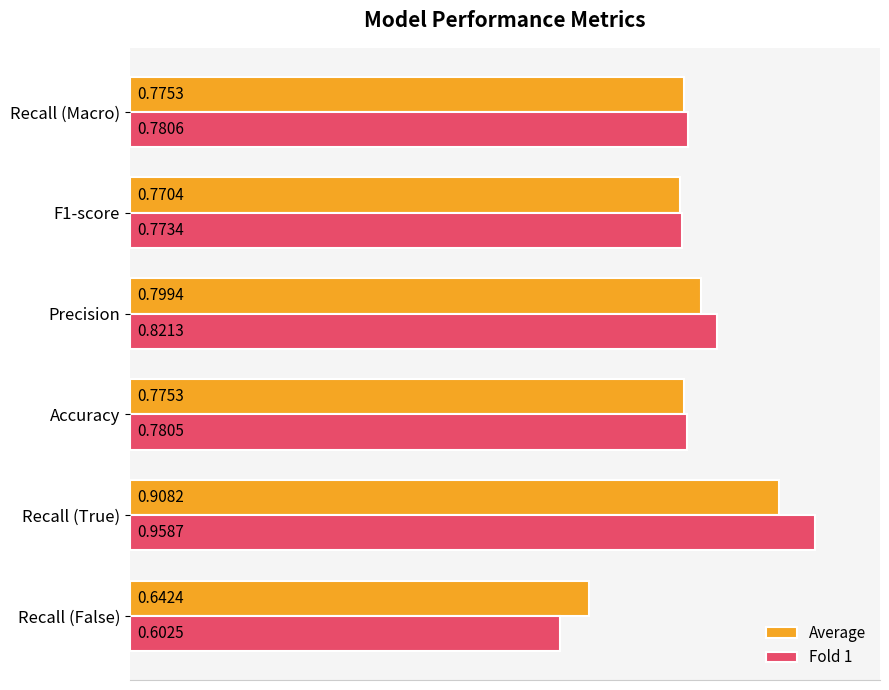

Between Accuracy and Recall (Macro), which series saw the biggest shift?

Fold 1